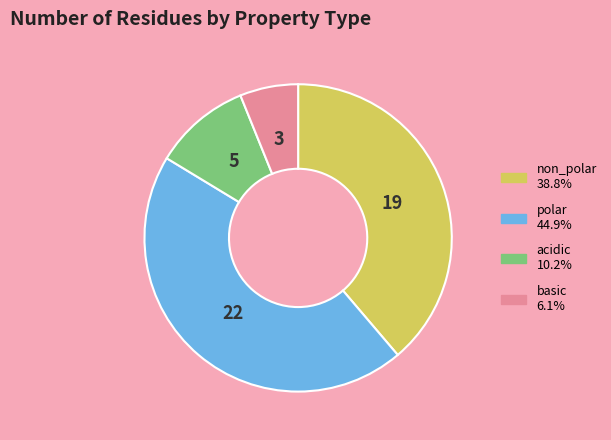

What is the ratio of the value at non_polar to the value at basic?

6.3